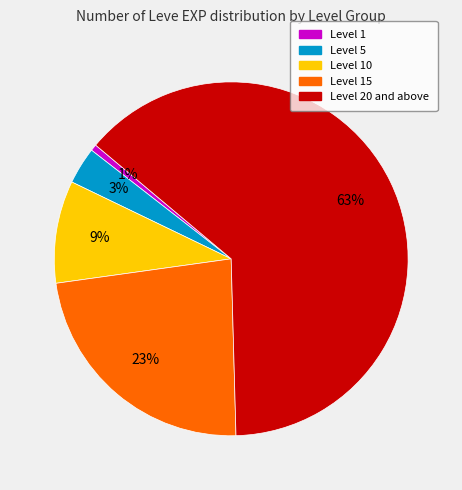

Is the sum of Level 1 and Level 10 greater than half?

No